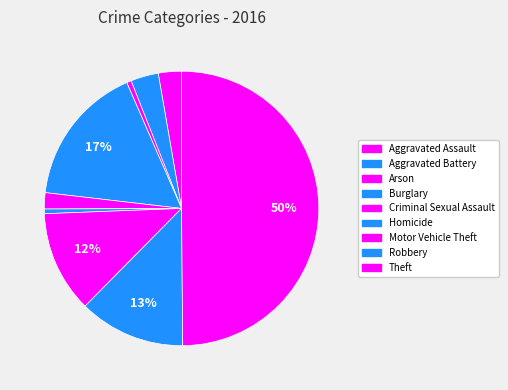

Does Robbery account for over 50% of the chart?

No